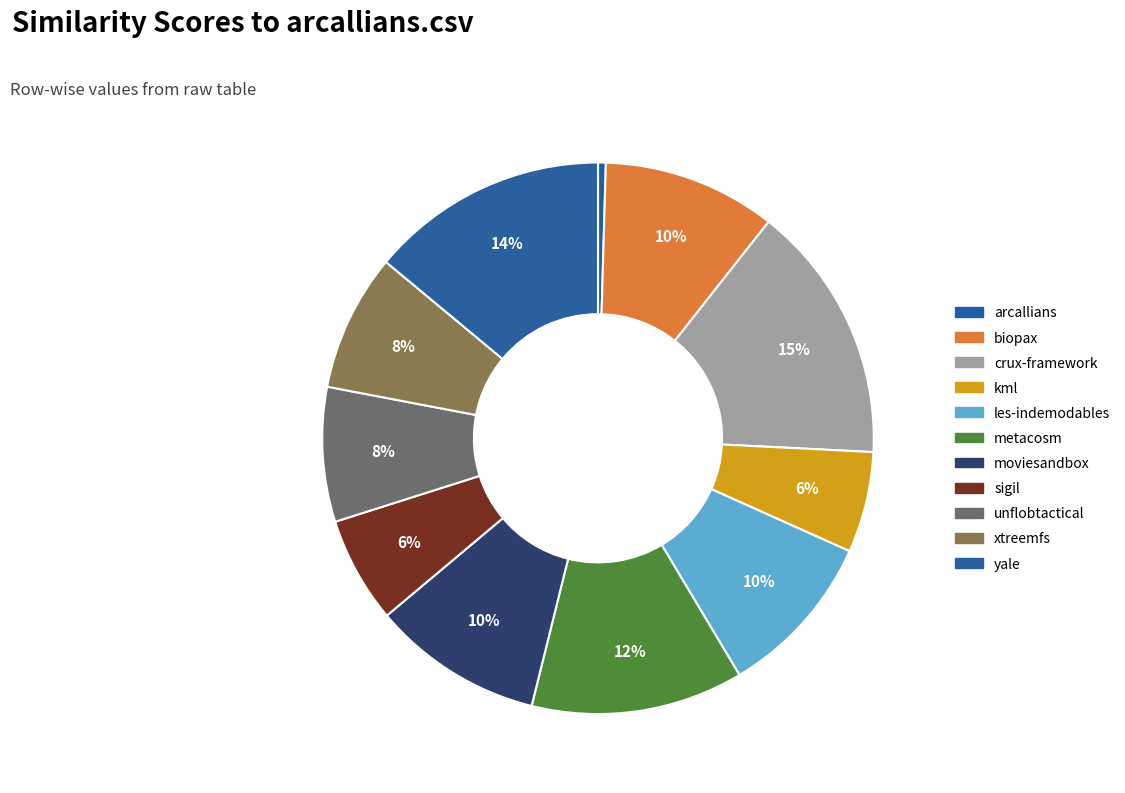

How many segments does this pie chart have?

11